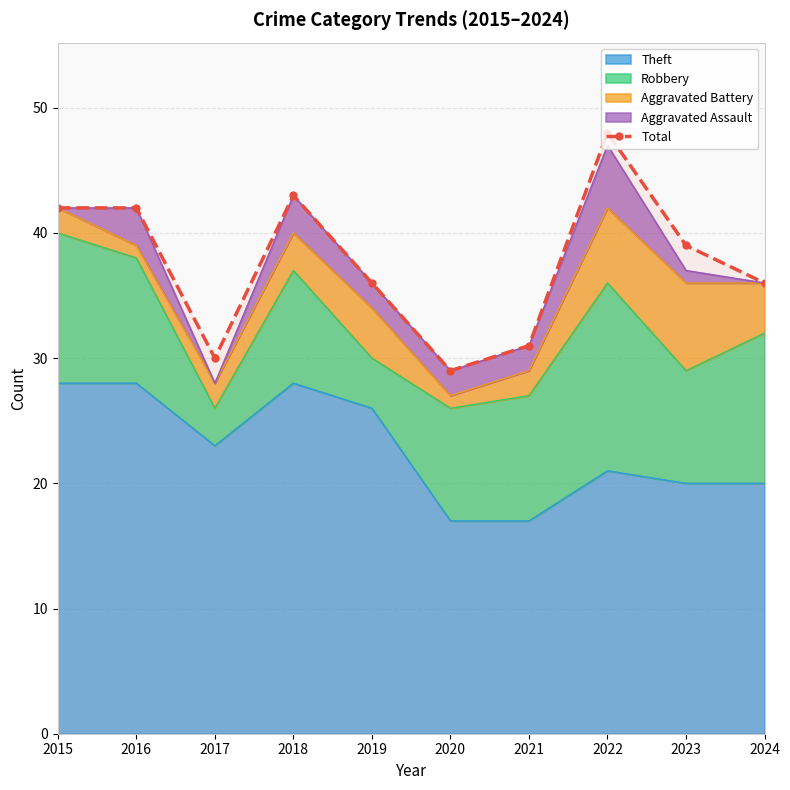

Which label corresponds to the smallest value in the chart?

2020